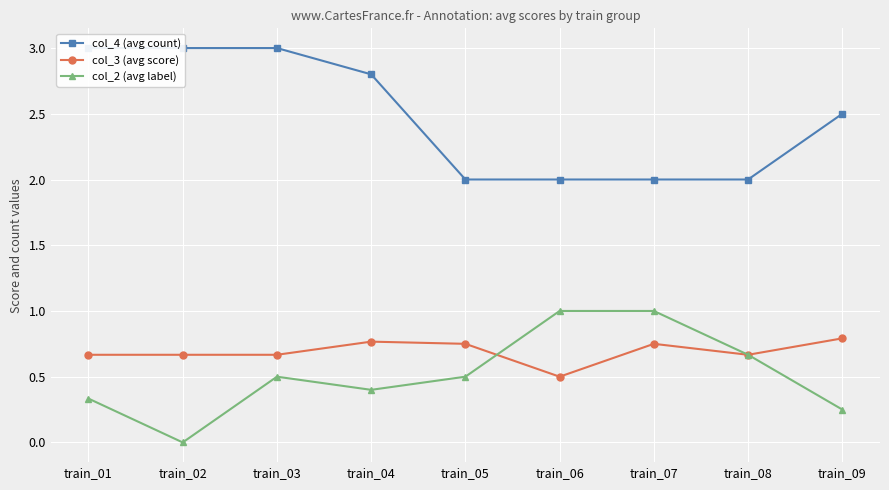

Which series has the largest total across all categories?

col_4 (avg count)